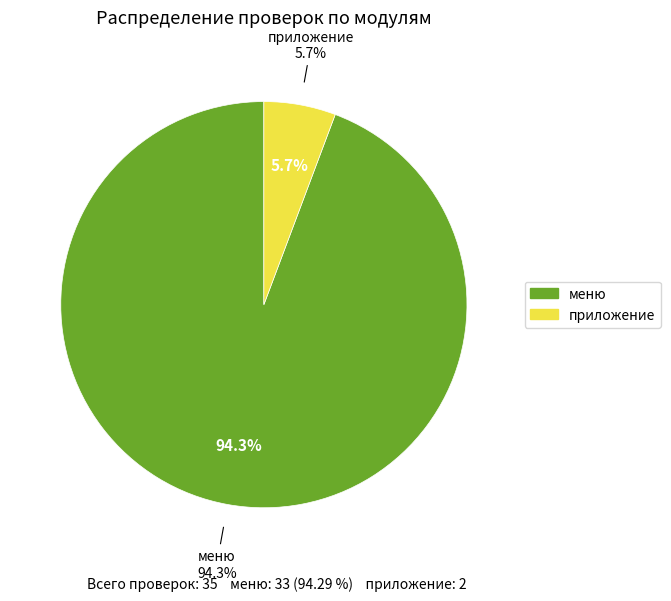

Which category has the smallest portion of the pie?

приложение